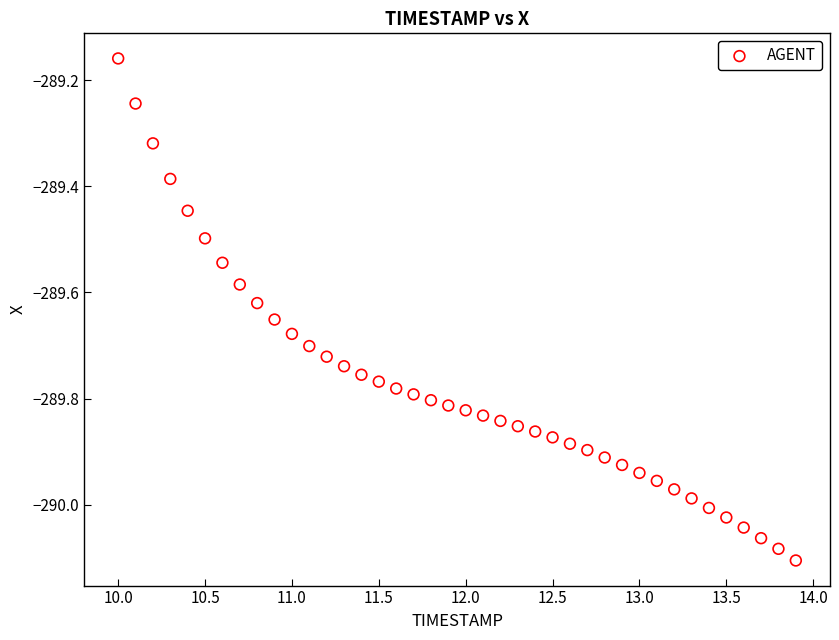

What is the range of Y values (max minus min)?

0.9